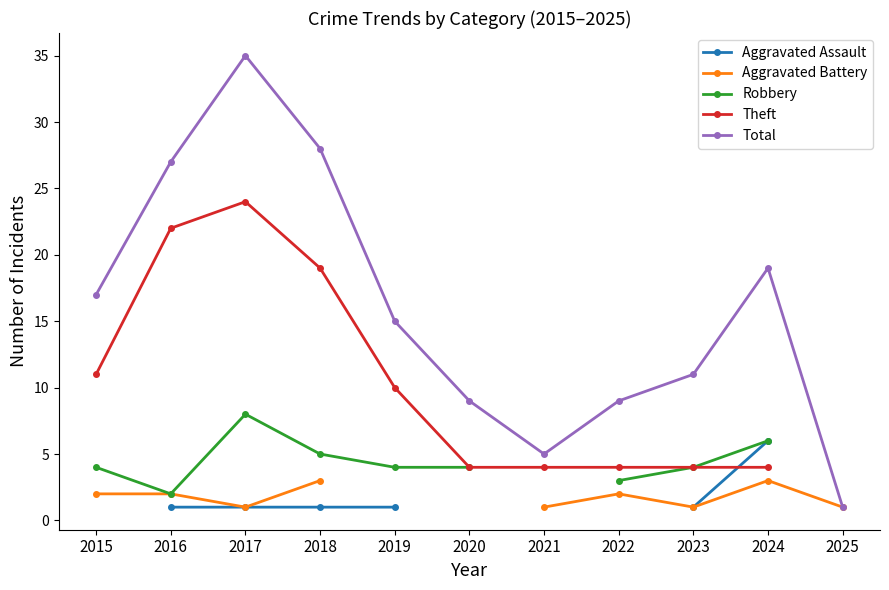

Between 2015 and 2023, which series saw the biggest shift?

Theft